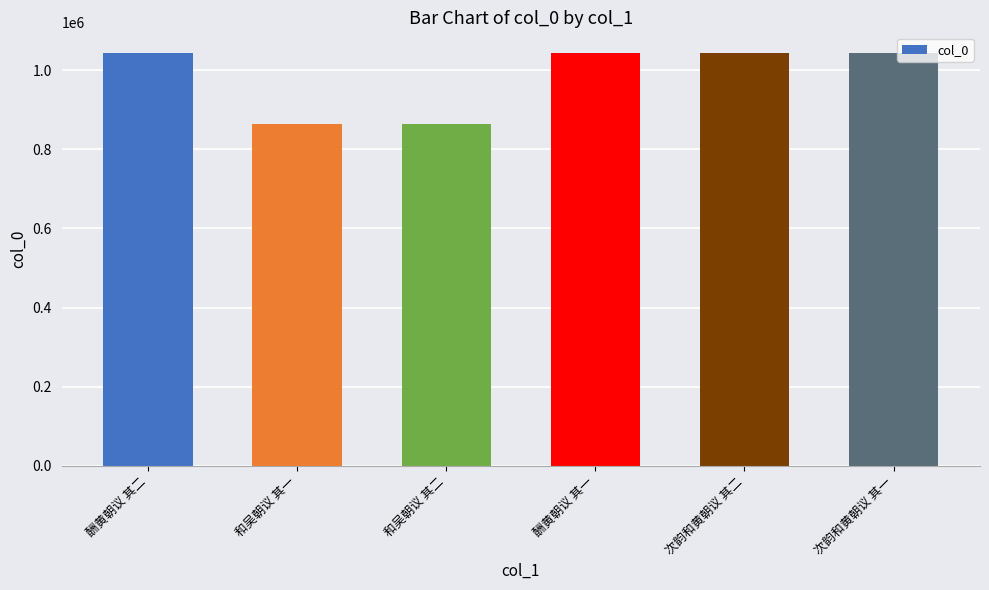

Does the chart contain stacked bars?

No